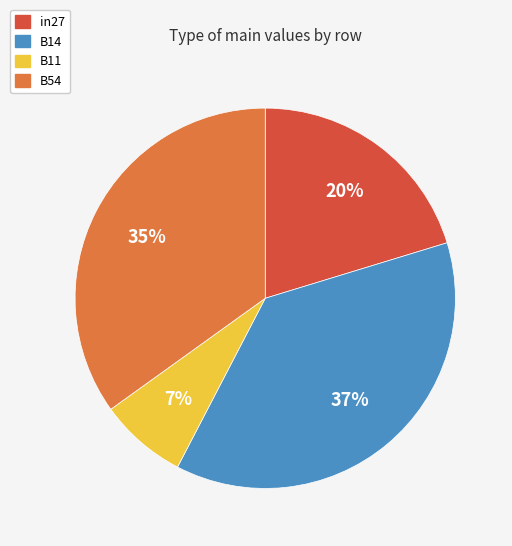

True or false: B14 accounts for 37% of the total.

True